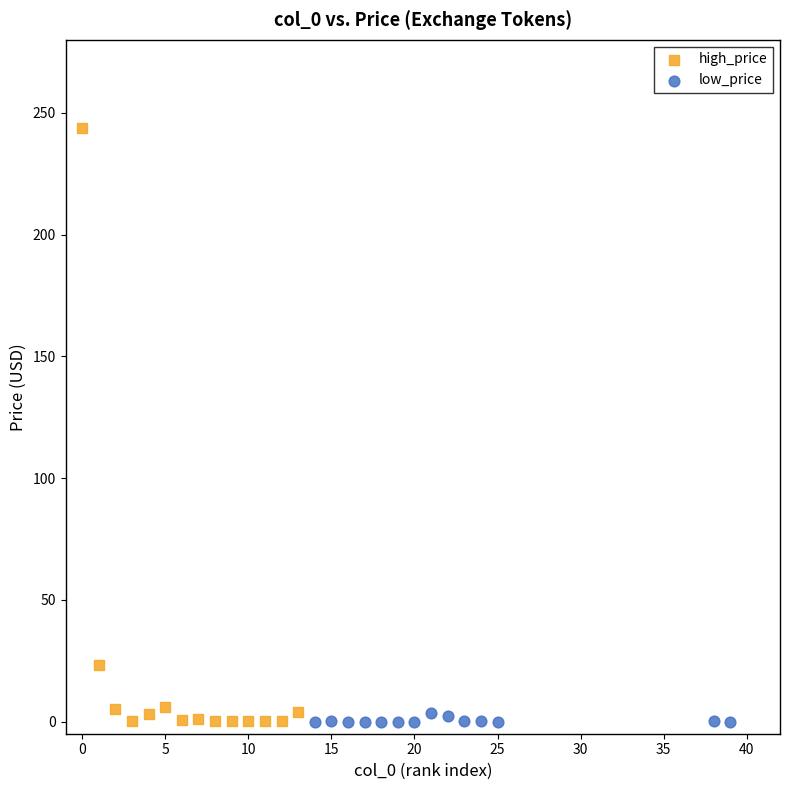

Which series contains the highest Y value?

high_price